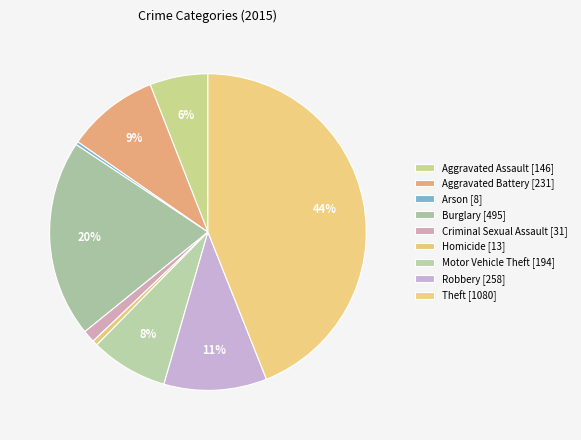

What is the ratio of the value at Burglary to the value at Criminal Sexual Assault?

16.0